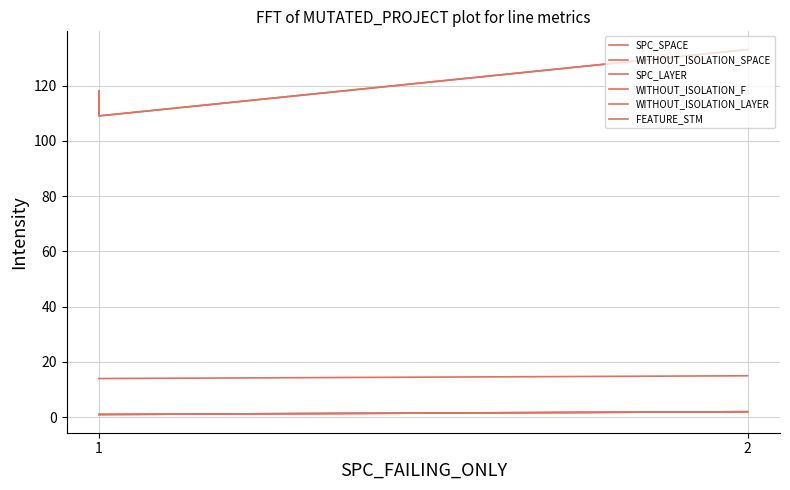

Which series has the widest spread of values?

SPC_SPACE